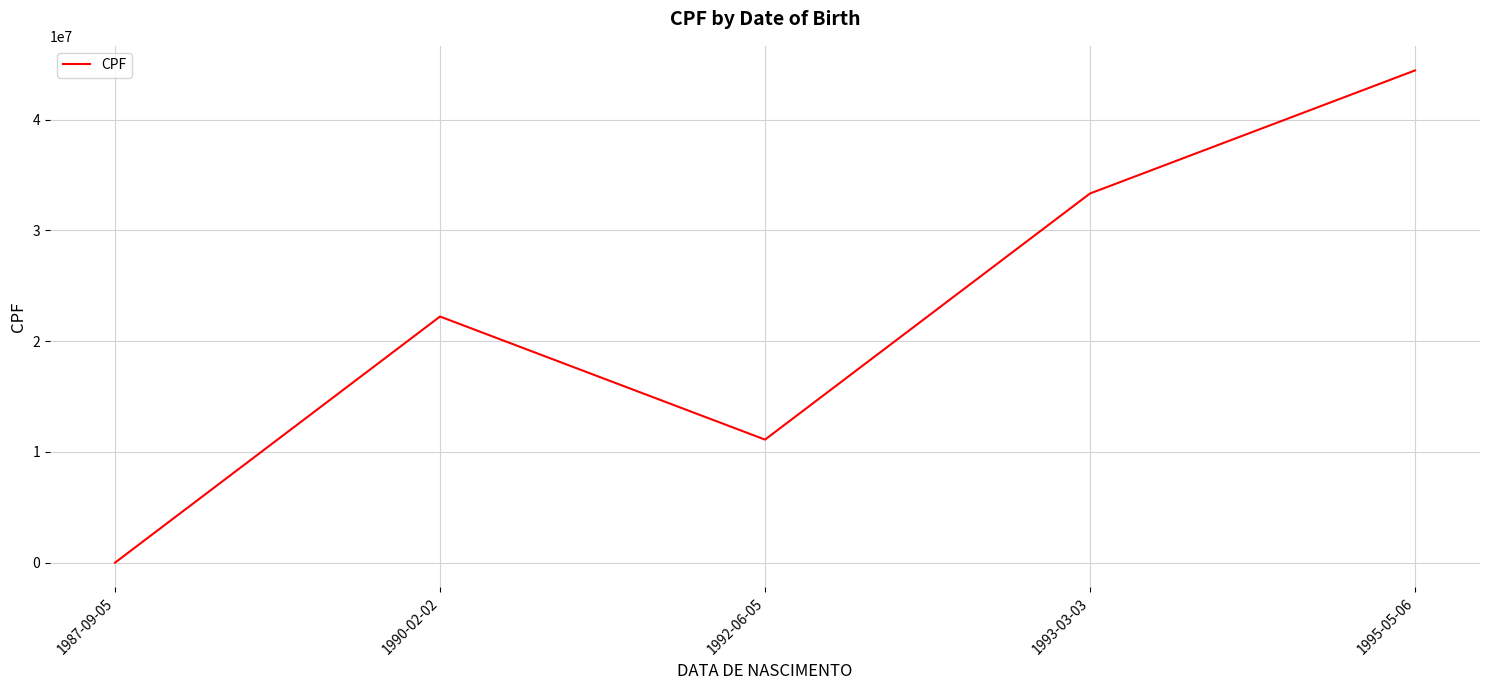

How many interior local peaks (higher than both neighbors) does the data have?

1